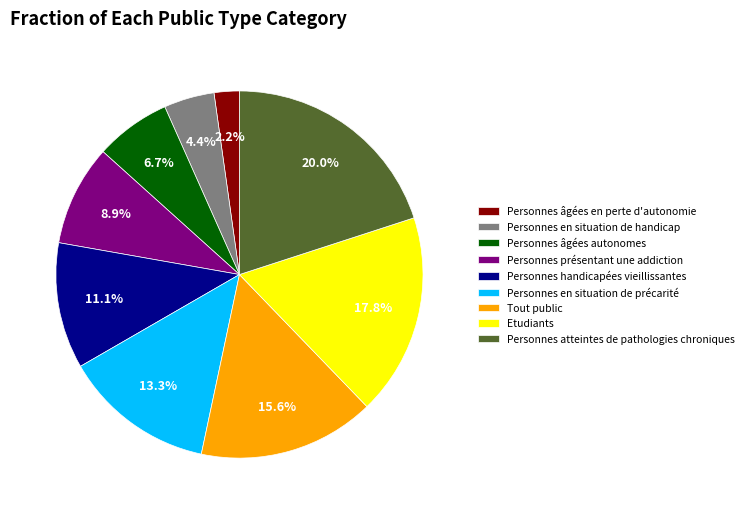

Between Personnes âgées autonomes and Personnes présentant une addiction, which is larger?

Personnes présentant une addiction